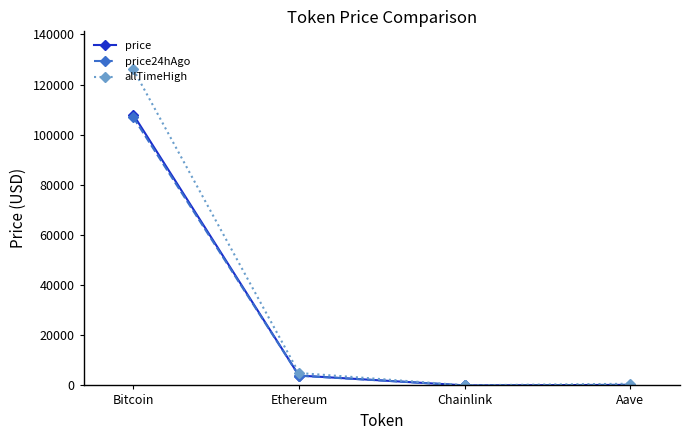

True or false: allTimeHigh has more than 1 interior local peaks.

False